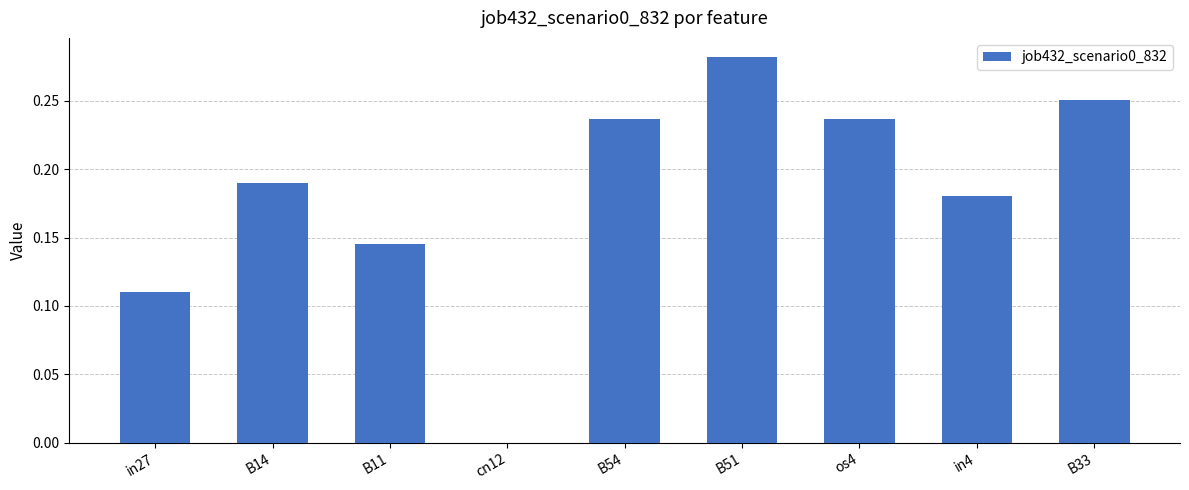

Which has a higher value, B54 or B51?

B51